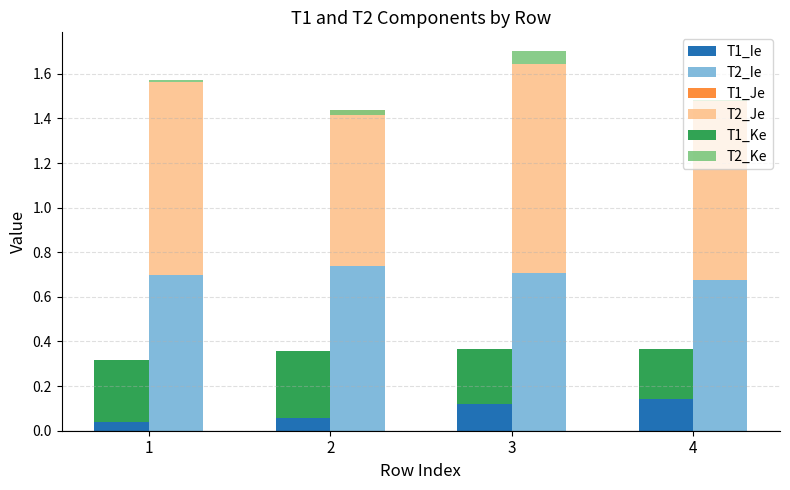

Where is T2_Ke nearest to the value 0?

4